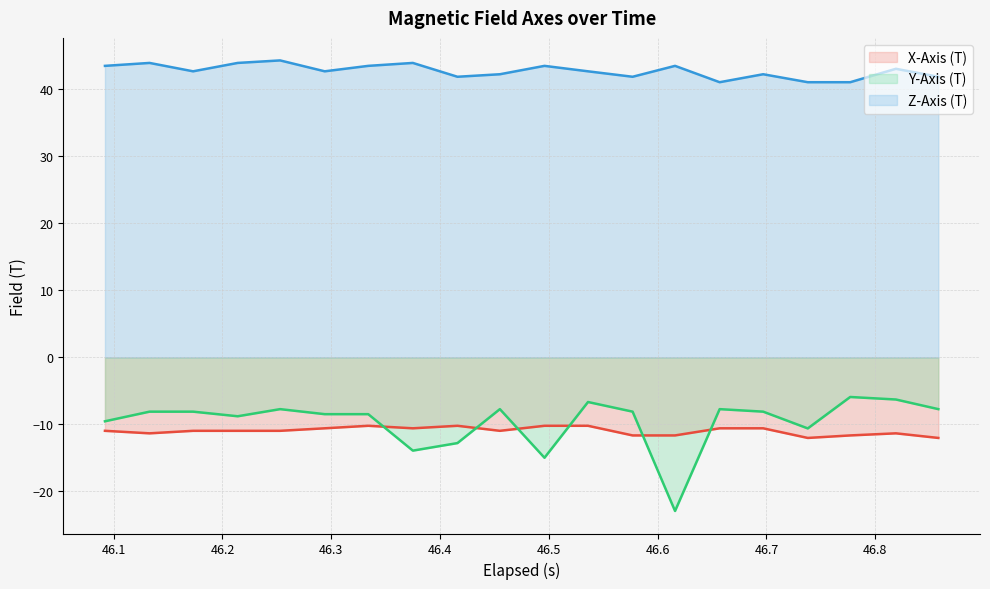

What is the lowest value of the Z-Axis (T) series?

41.0